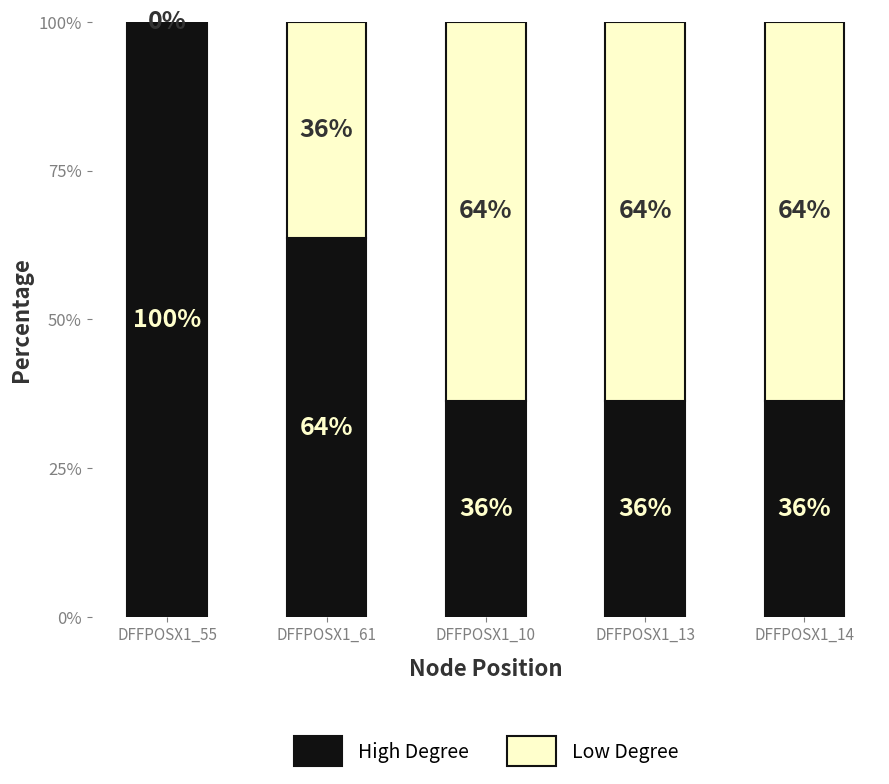

At how many categories does at least one series exceed 45?

5